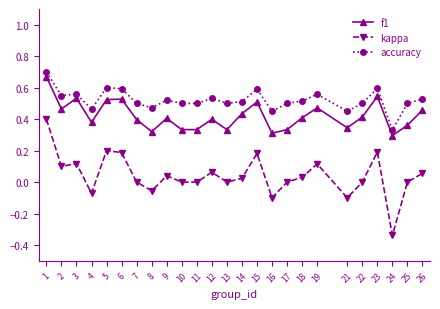

True or false: accuracy has more than 0 points higher than both neighbors.

True